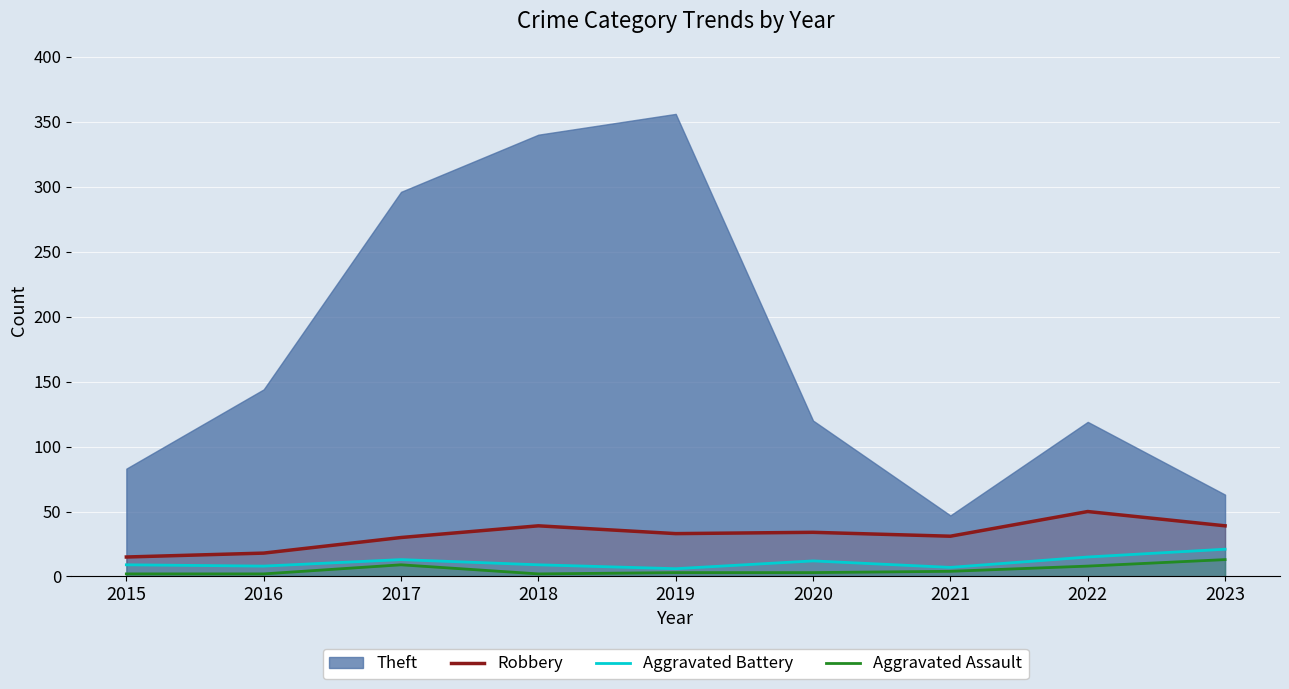

The Aggravated Battery series shows 12 at 2020. True or false?

True